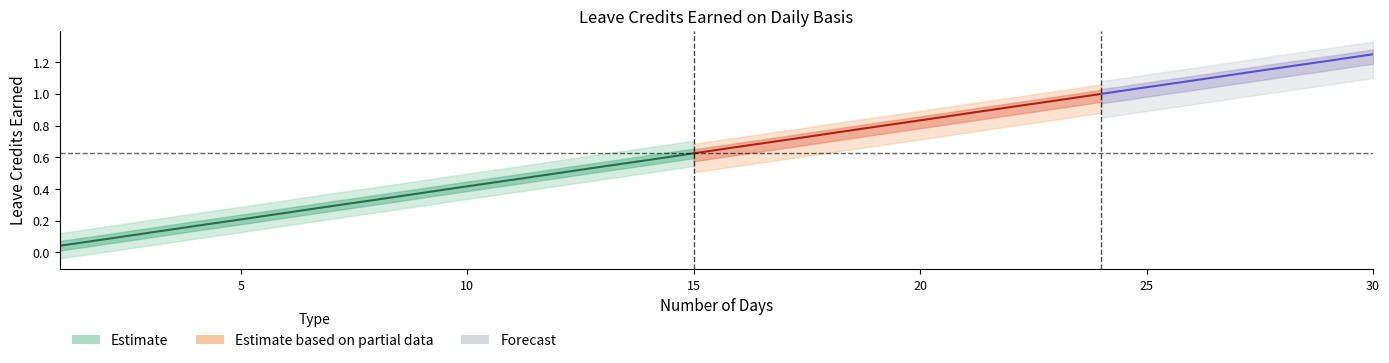

Rank the categories by VL EARNED value from highest to lowest.

30, 29, 28, 27, 26, 25, 24, 23, 22, 21, 20, 19, 18, 17, 16, 15, 14, 13, 12, 11, 10, 9, 8, 7, 6, 5, 4, 3, 2, 1